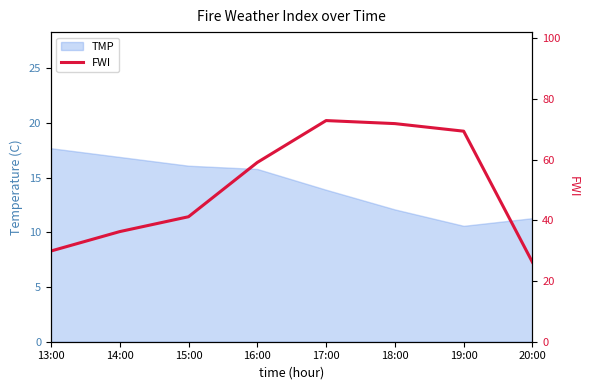

At which category does the data reach its first local peak?

17:00